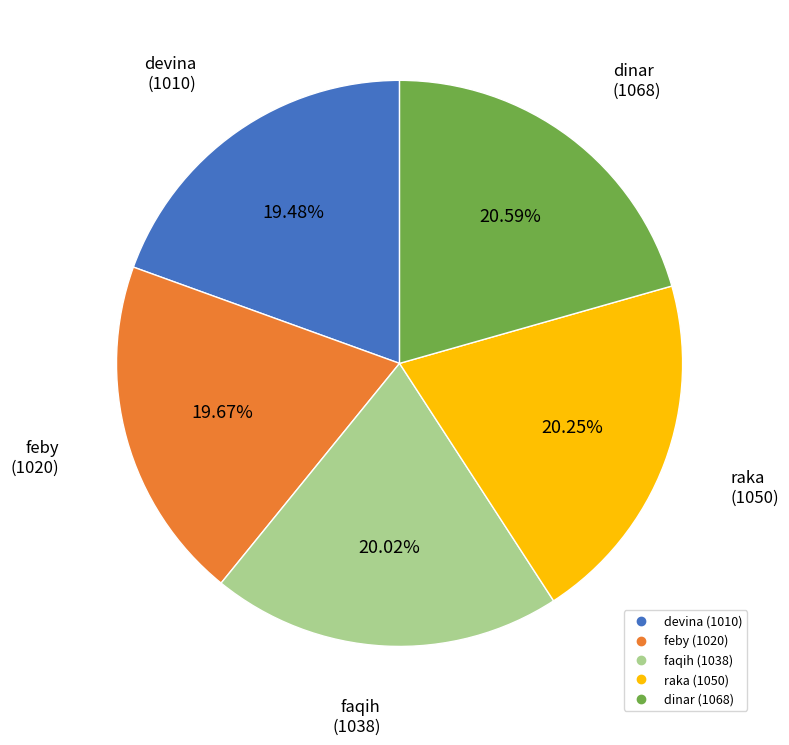

Between devina and raka, which is larger?

raka